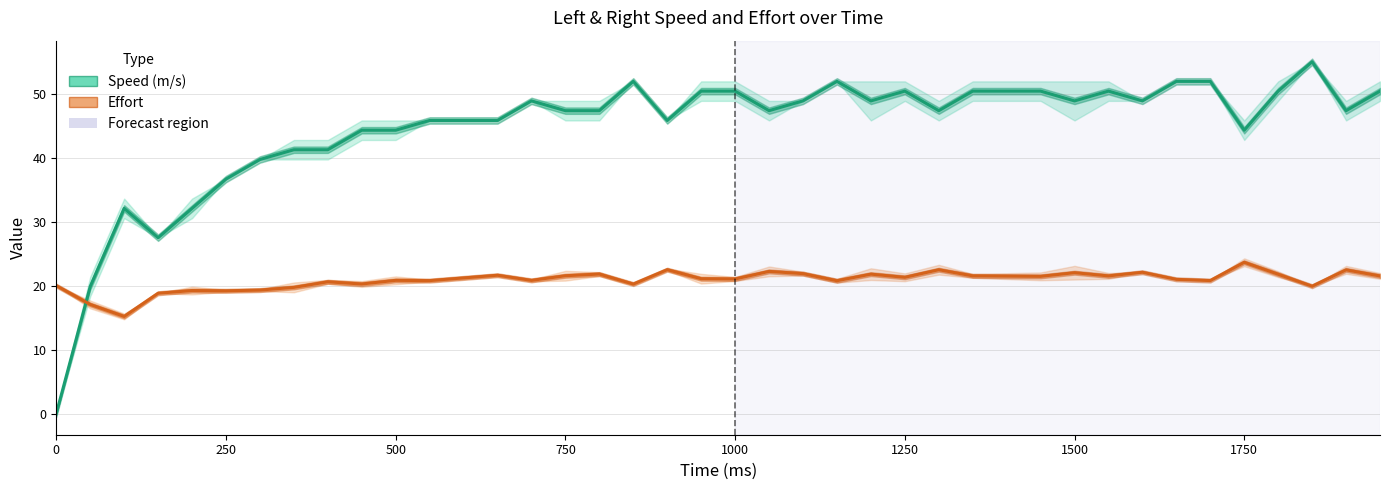

Rank the series by their maximum value, from highest to lowest.

Speed (m/s), Effort